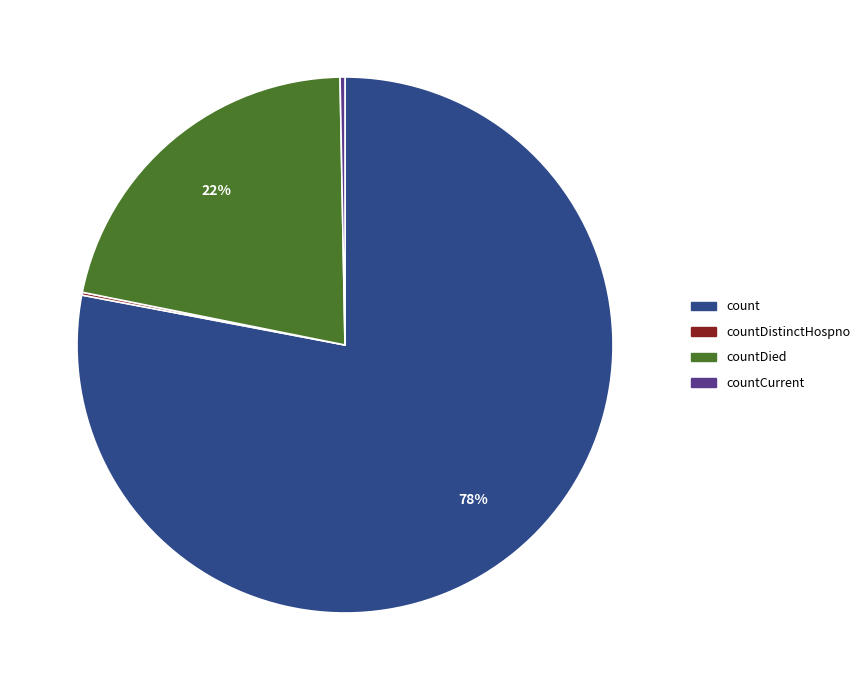

Does any single category account for the majority?

Yes